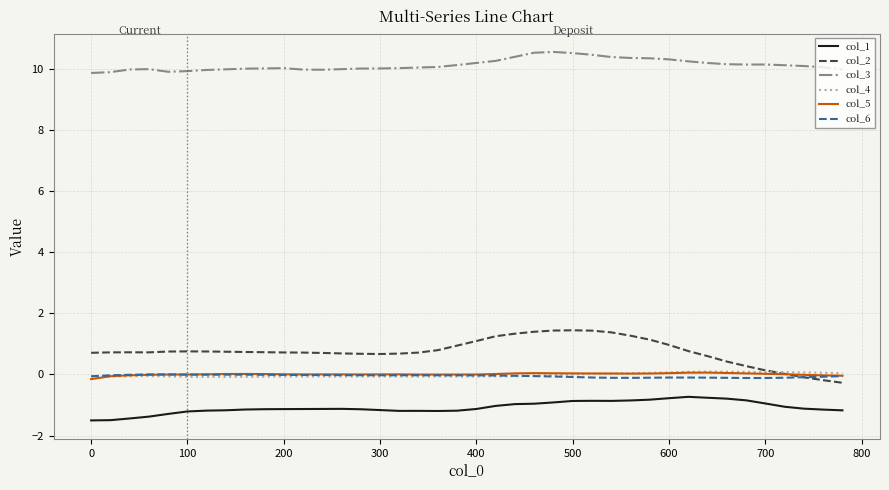

How many series are shown in this chart?

6